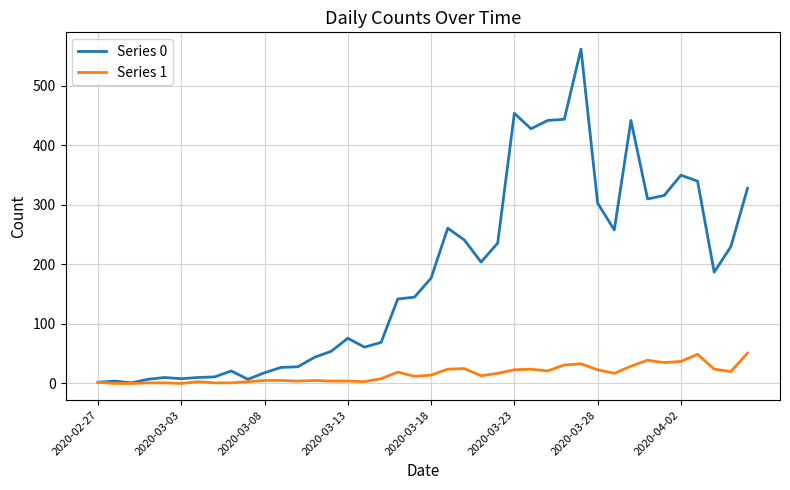

What is the greatest value displayed?

562